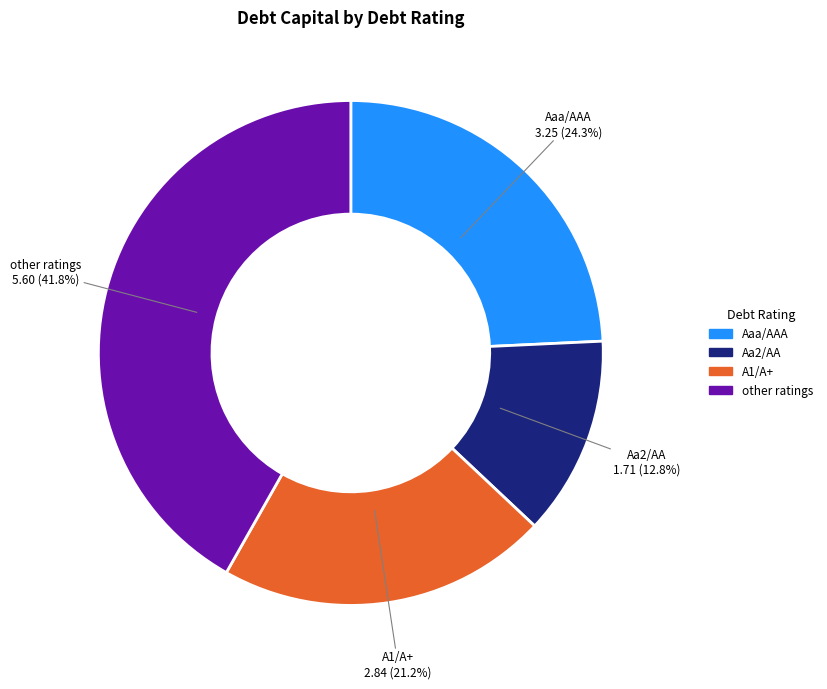

Is there a majority slice in this chart?

No